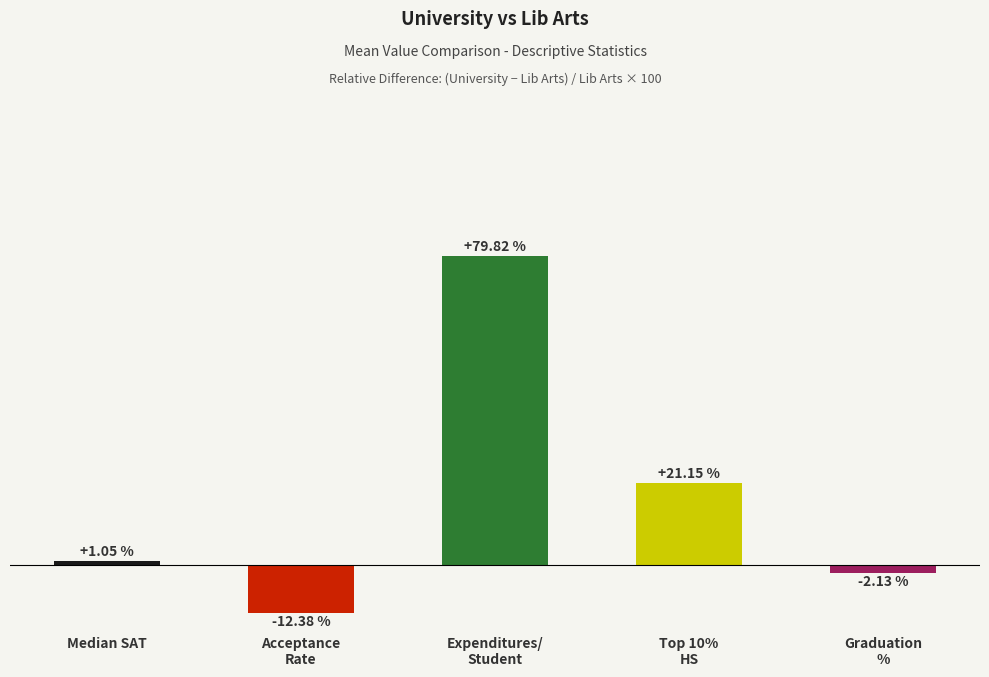

Where does the data first go above 1?

Median SAT